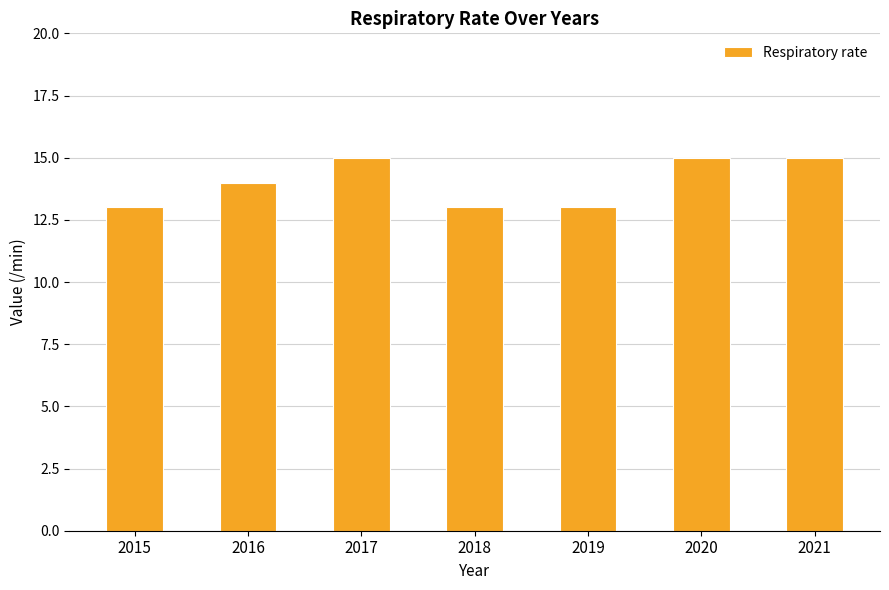

What is the value of the 7th bar from the left?

15